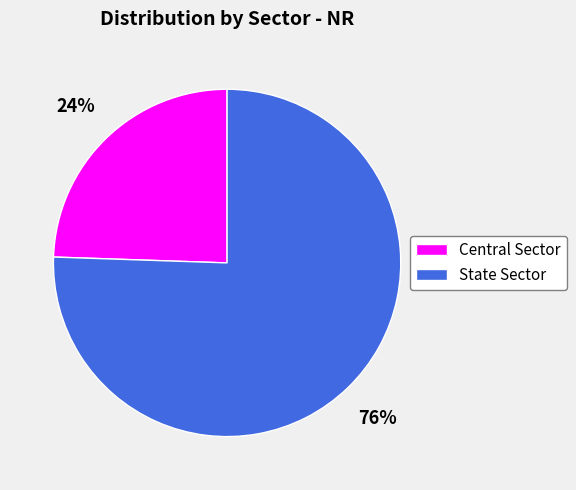

How many segments does this pie chart have?

2